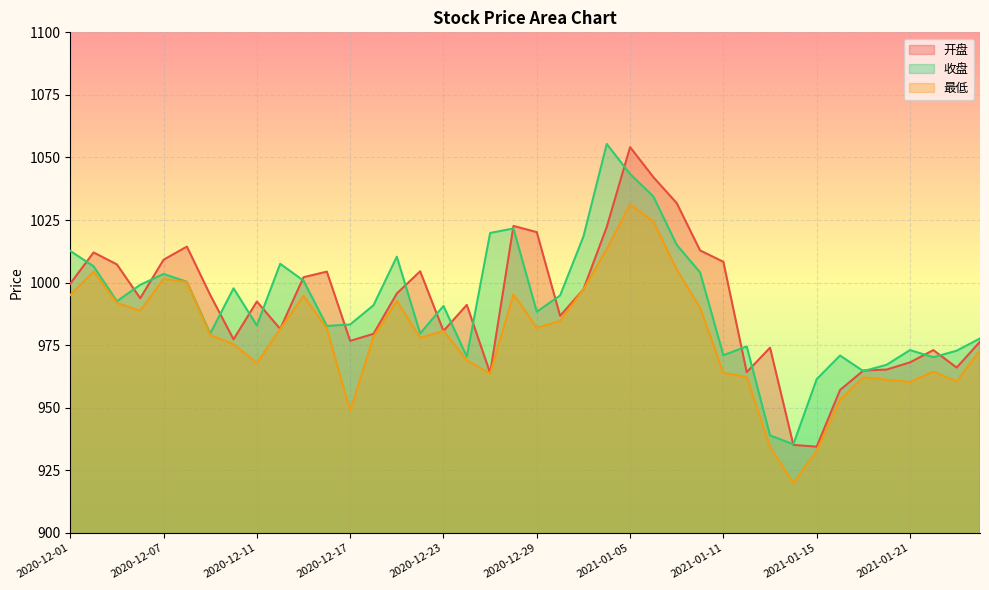

How many lines are shown in the chart?

3